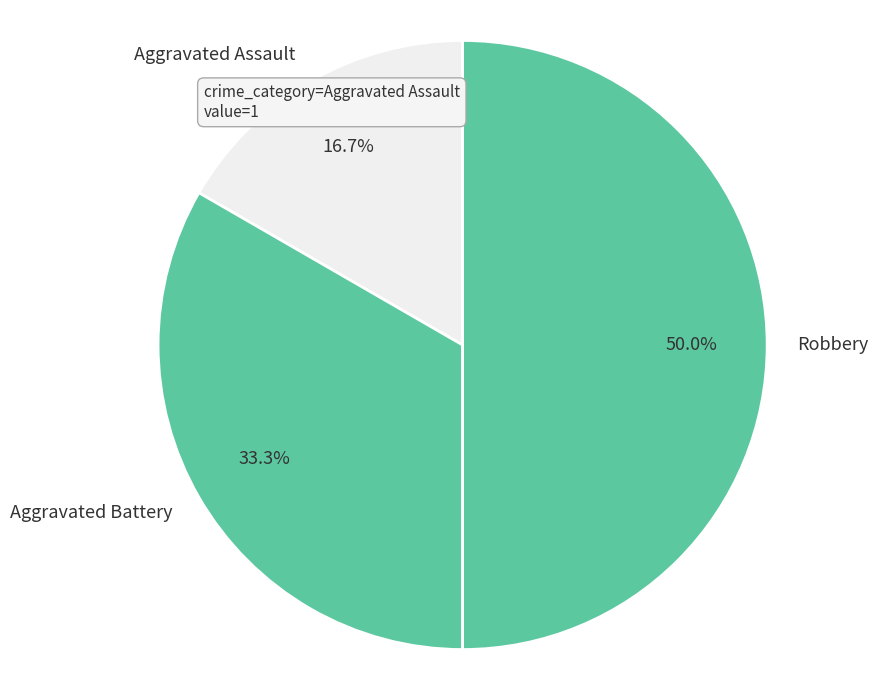

To the nearest percent, what is the difference between the Robbery and Aggravated Battery slice percentages?

17%